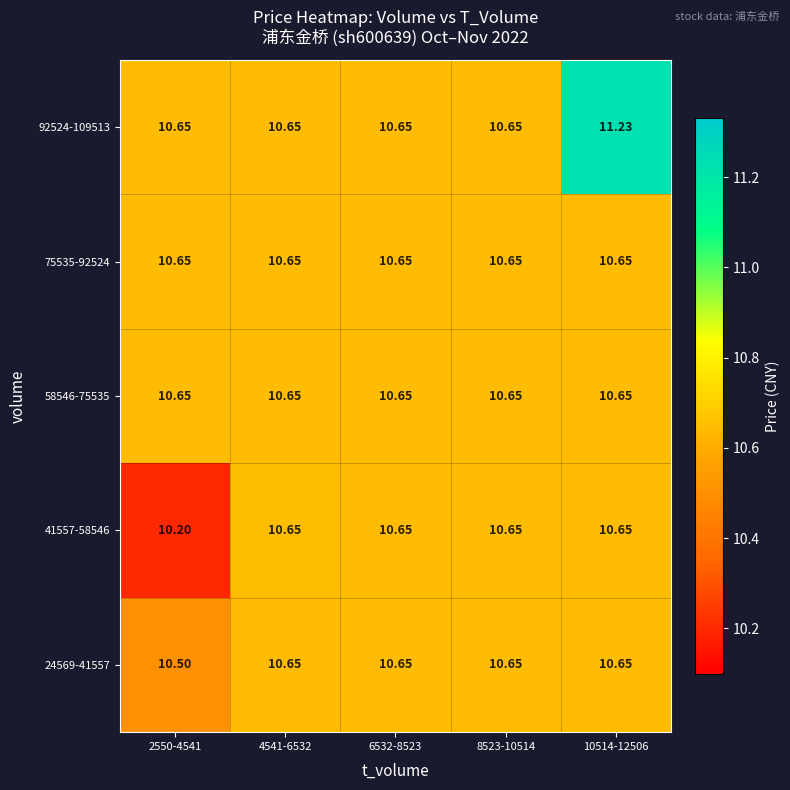

Reading left to right, extract all data points from this chart.

24569-41557: 2550-4541=10.5	4541-6532=10.7	6532-8523=10.7	8523-10514=10.7	10514-12506=10.7
41557-58546: 2550-4541=10.2	4541-6532=10.7	6532-8523=10.7	8523-10514=10.7	10514-12506=10.7
58546-75535: 2550-4541=10.7	4541-6532=10.7	6532-8523=10.7	8523-10514=10.7	10514-12506=10.7
75535-92524: 2550-4541=10.7	4541-6532=10.7	6532-8523=10.7	8523-10514=10.7	10514-12506=10.7
92524-109513: 2550-4541=10.7	4541-6532=10.7	6532-8523=10.7	8523-10514=10.7	10514-12506=11.2